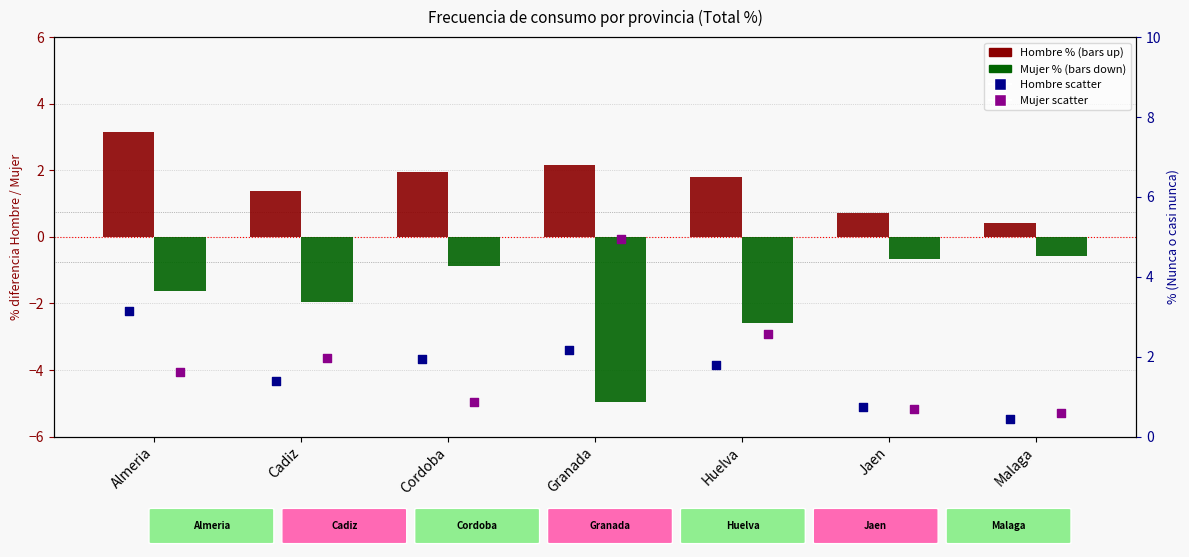

At which category is the sum across all series the highest?

Almeria